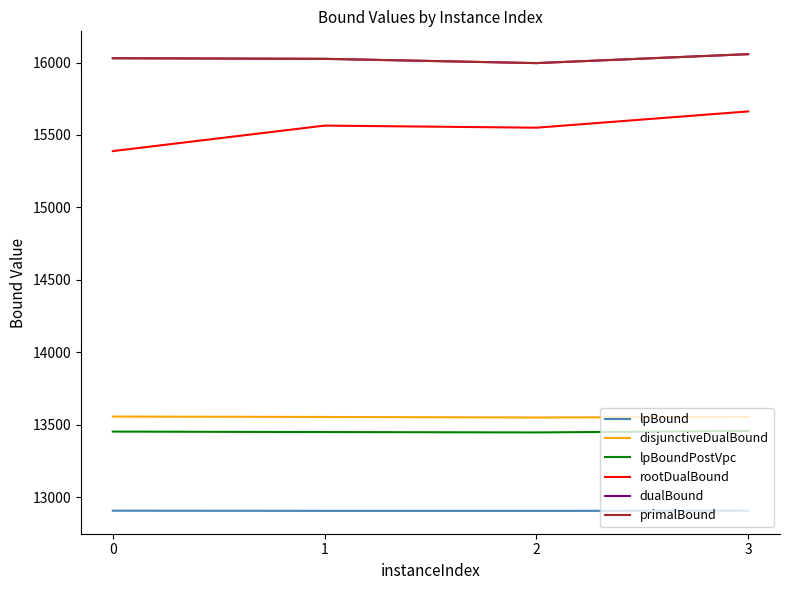

The value of dualBound at 3 is 16057.7. True or false?

True